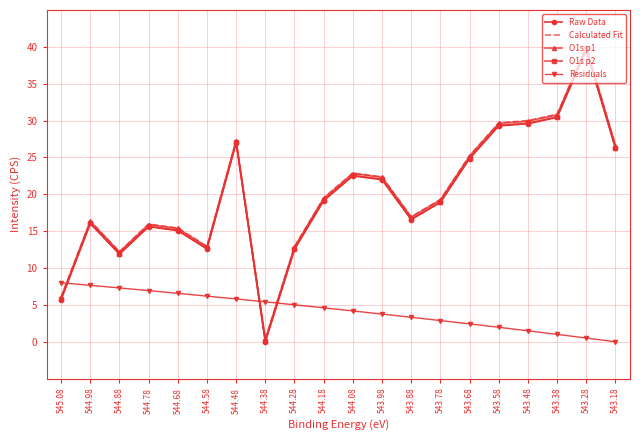

True or false: O1s p2 and Raw Data intersect in this chart.

False